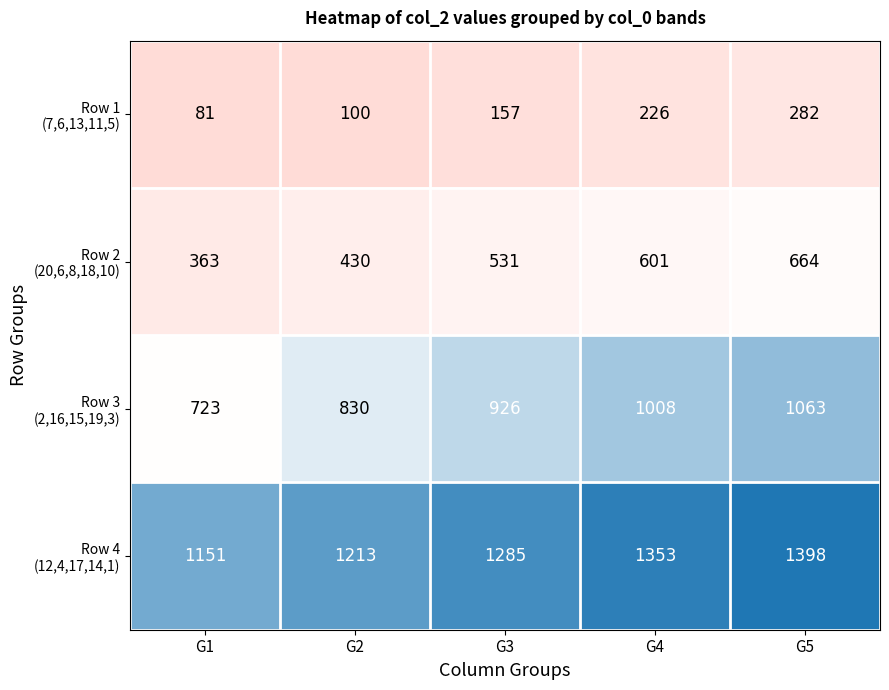

At how many categories does at least one series exceed 139?

5